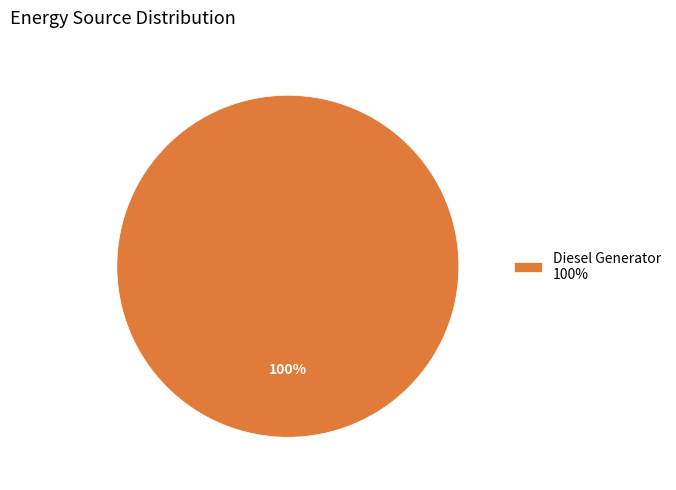

Rank the categories by value from lowest to highest.

Diesel Generator 100%